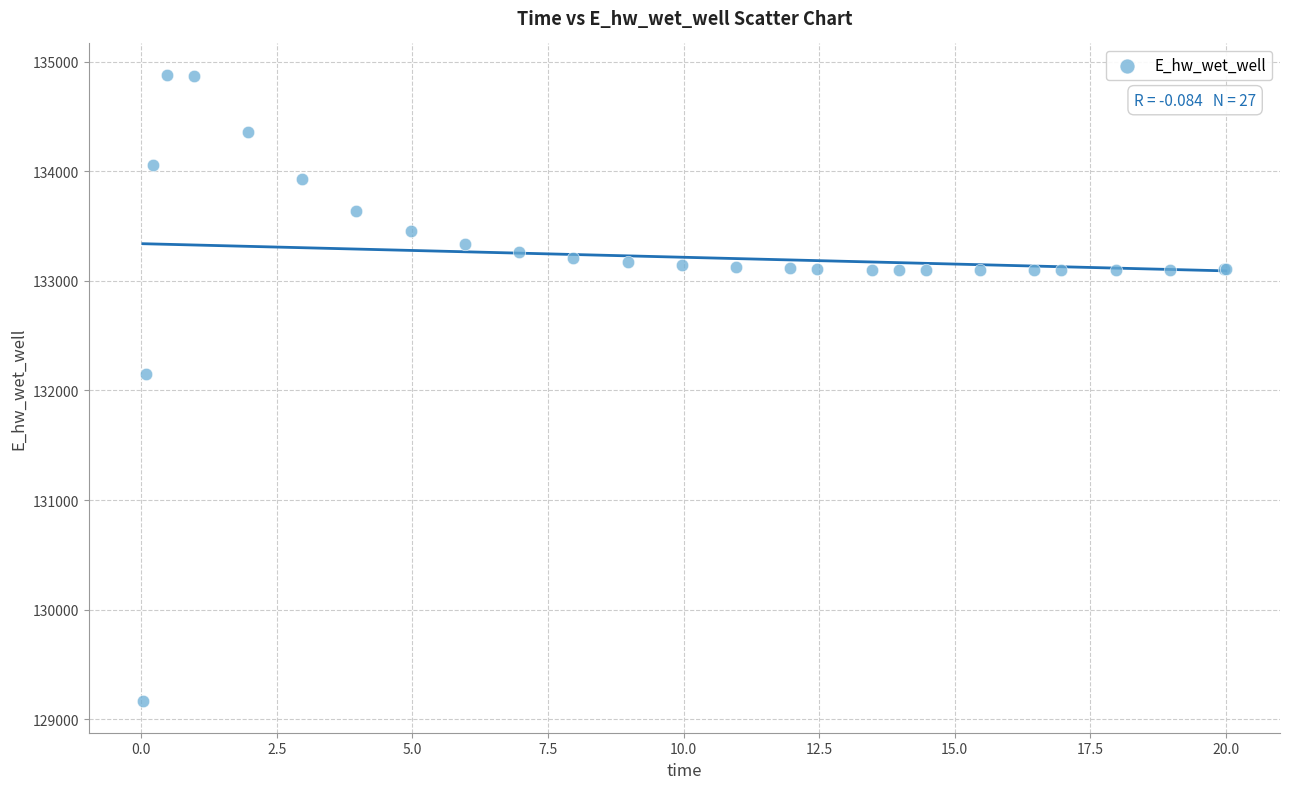

What Y value in the scatter plot is closest to 132021?

132146.4